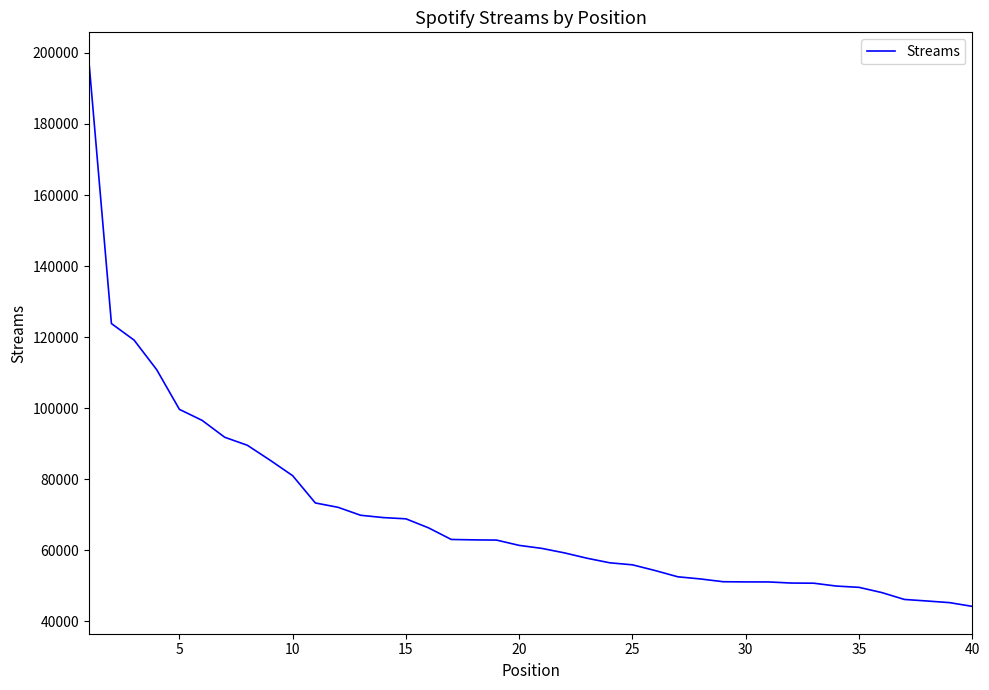

What is the minimum value shown in the chart?

44244